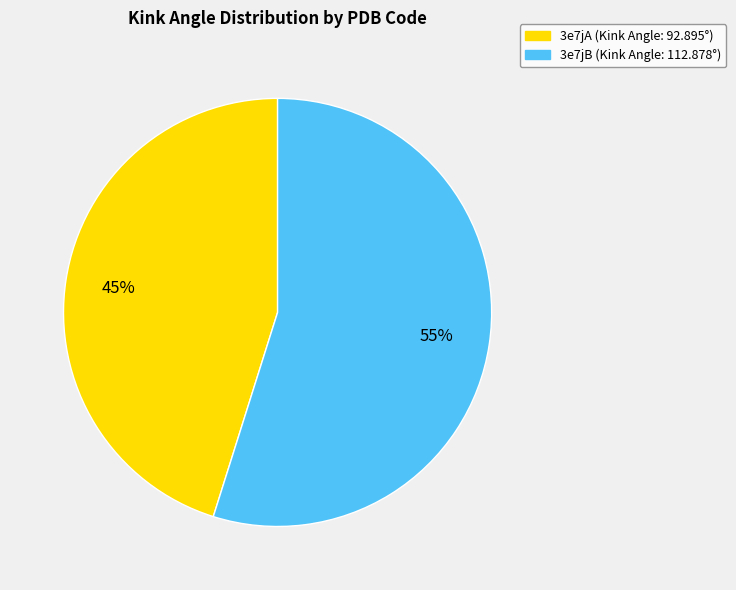

Do 3e7jA and 3e7jB together represent more than half of the pie?

Yes